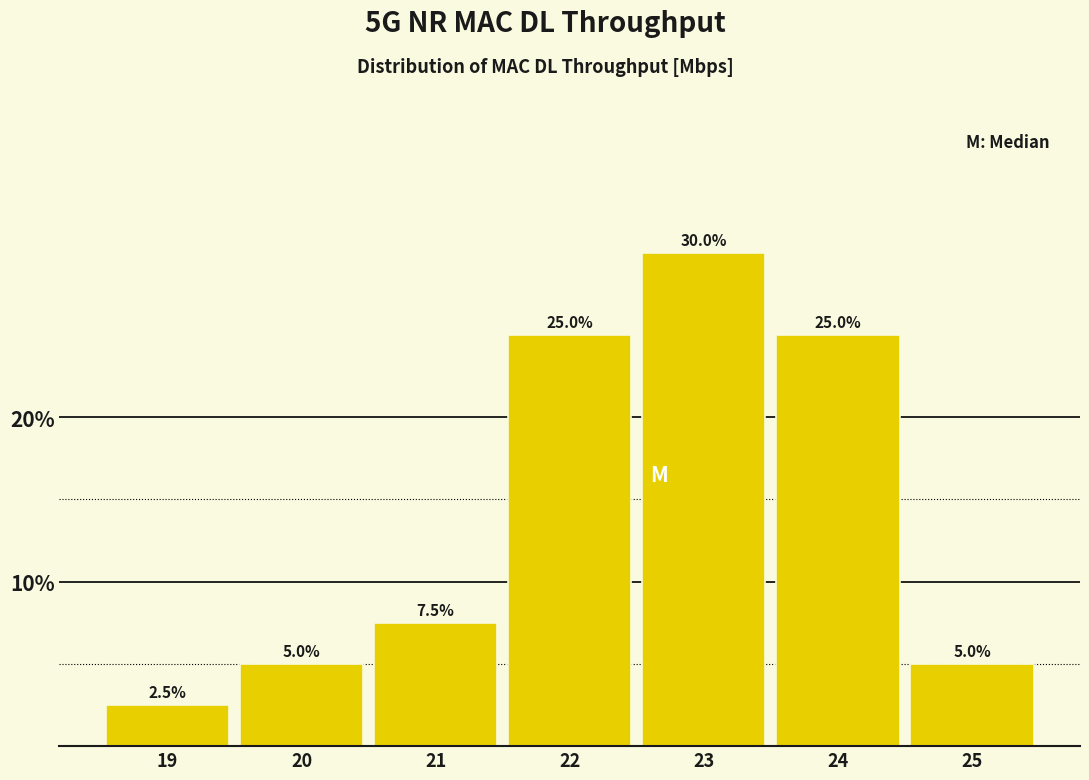

Reading left to right, extract all data points from this chart.

19=2.5	20=5.0	21=7.5	22=25.0	23=30.0	24=25.0	25=5.0